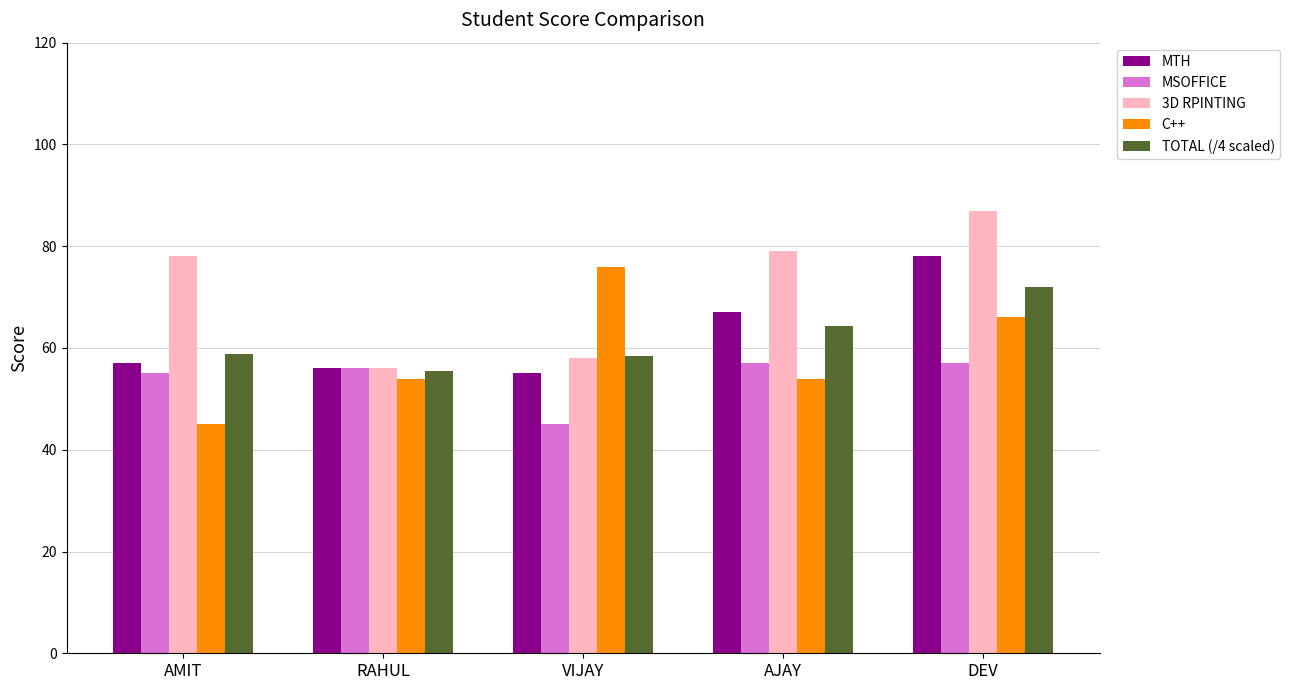

Rank the series at DEV from lowest to highest value.

MSOFFICE, C++, TOTAL (/4 scaled), MTH, 3D RPINTING